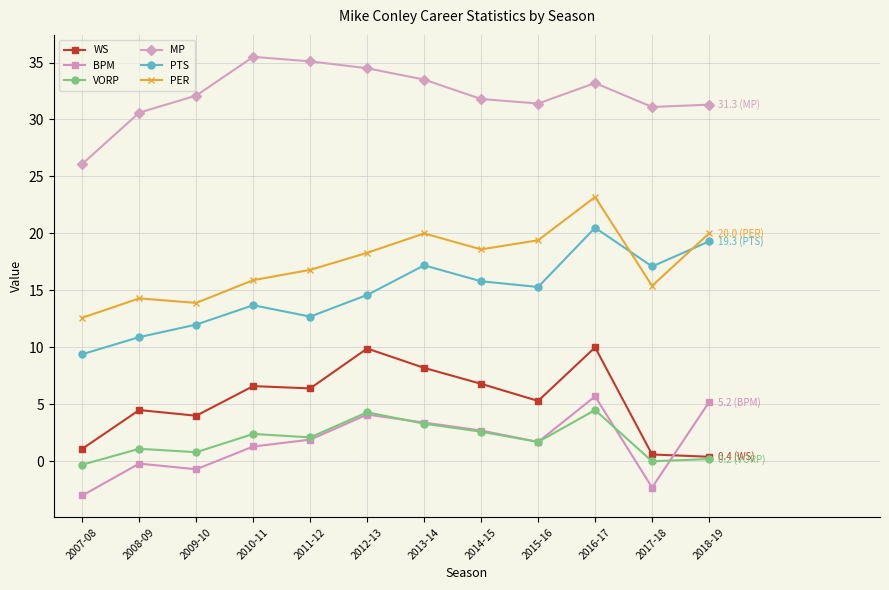

Which series has the widest spread of values?

PTS